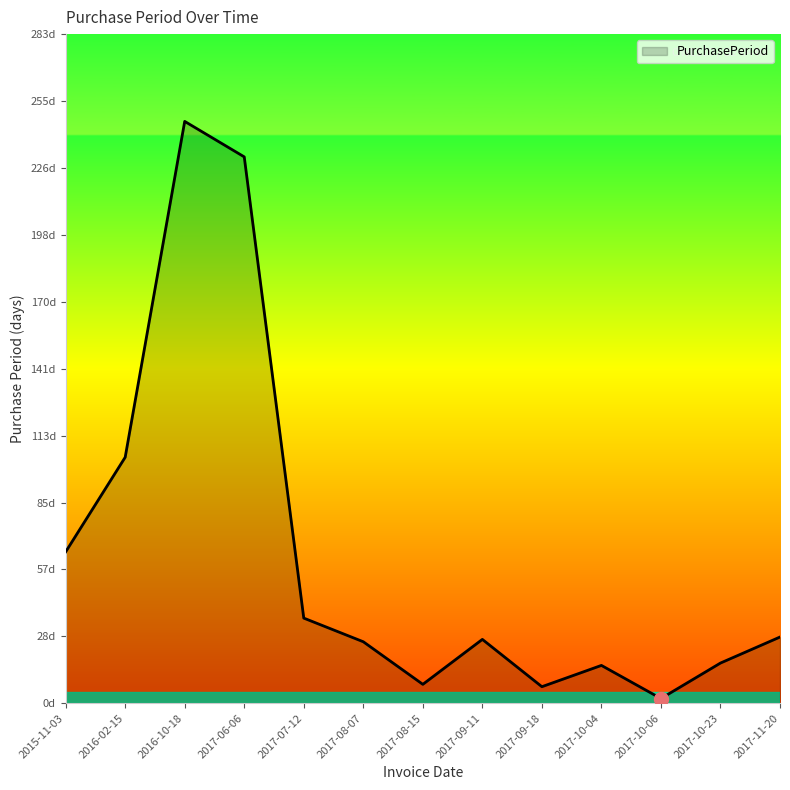

Does the chart display data point markers on the line(s)?

No